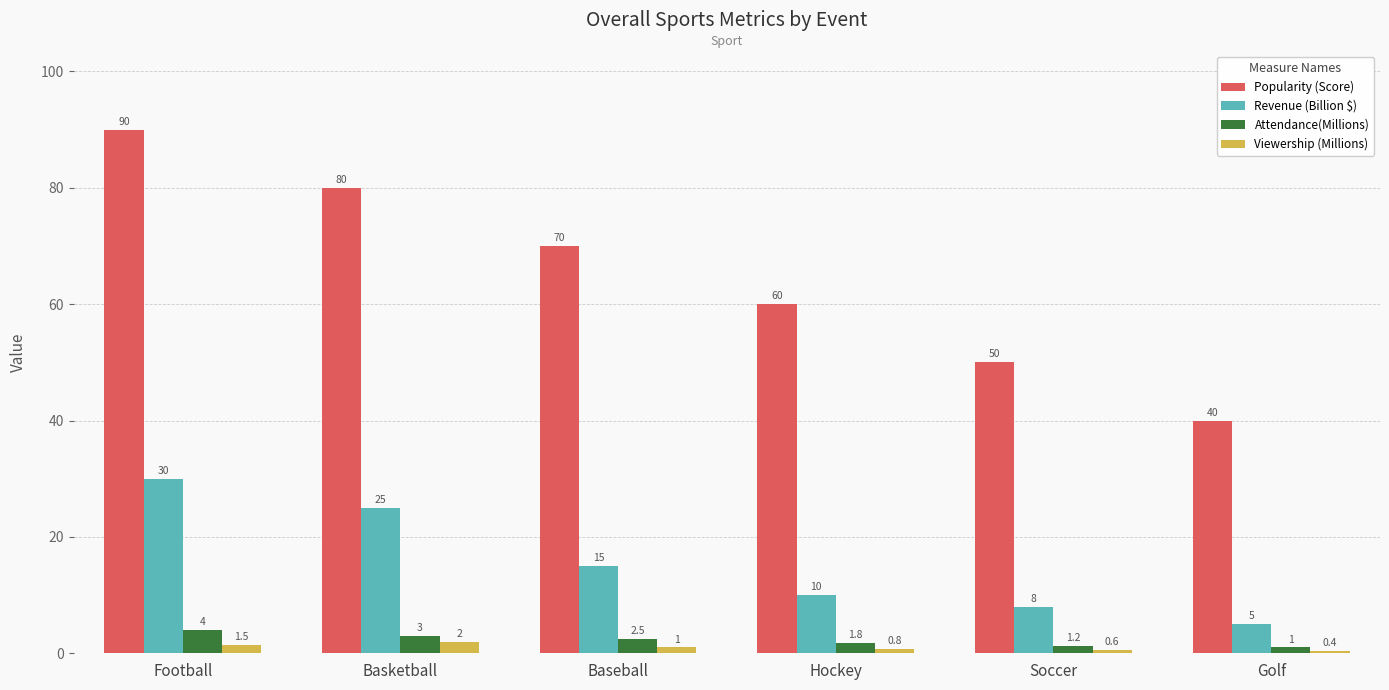

How many Popularity (Score) values are between 50 and 80?

4